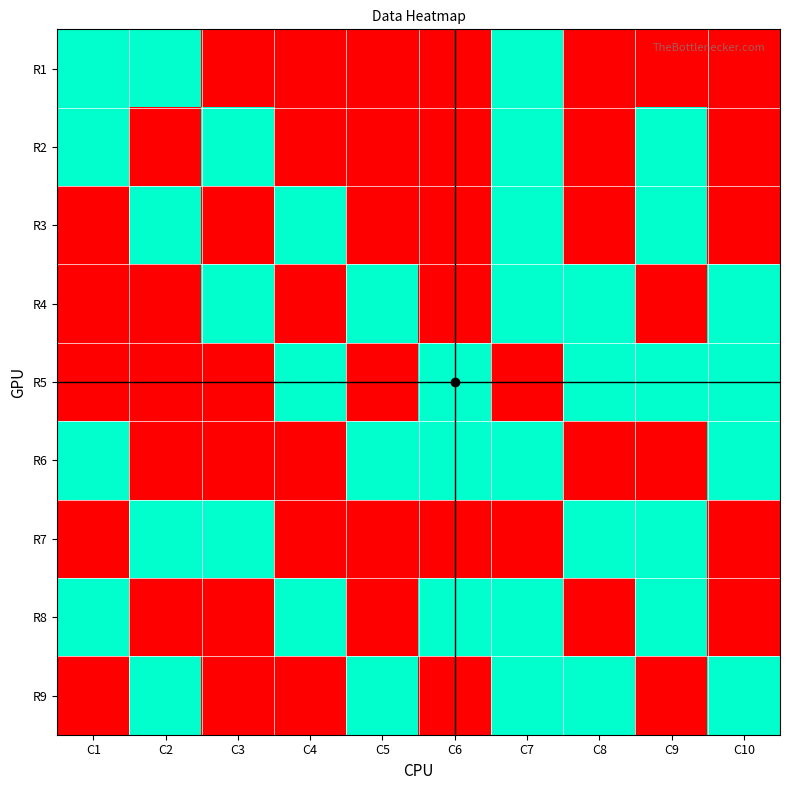

Reading right to left, list all the values displayed in this chart.

R1: C10=0	C9=0	C8=0	C7=1	C6=0	C5=0	C4=0	C3=0	C2=1	C1=1
R2: C10=0	C9=1	C8=0	C7=1	C6=0	C5=0	C4=0	C3=1	C2=0	C1=1
R3: C10=0	C9=1	C8=0	C7=1	C6=0	C5=0	C4=1	C3=0	C2=1	C1=0
R4: C10=1	C9=0	C8=1	C7=1	C6=0	C5=1	C4=0	C3=1	C2=0	C1=0
R5: C10=1	C9=1	C8=1	C7=0	C6=1	C5=0	C4=1	C3=0	C2=0	C1=0
R6: C10=1	C9=0	C8=0	C7=1	C6=1	C5=1	C4=0	C3=0	C2=0	C1=1
R7: C10=0	C9=1	C8=1	C7=0	C6=0	C5=0	C4=0	C3=1	C2=1	C1=0
R8: C10=0	C9=1	C8=0	C7=1	C6=1	C5=0	C4=1	C3=0	C2=0	C1=1
R9: C10=1	C9=0	C8=1	C7=1	C6=0	C5=1	C4=0	C3=0	C2=1	C1=0